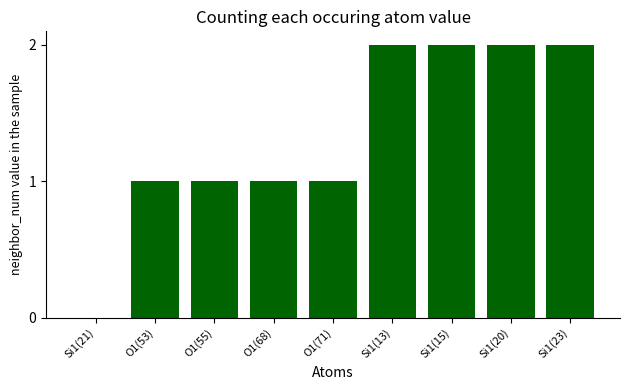

Is it true that the value at O1(55) is 1?

True